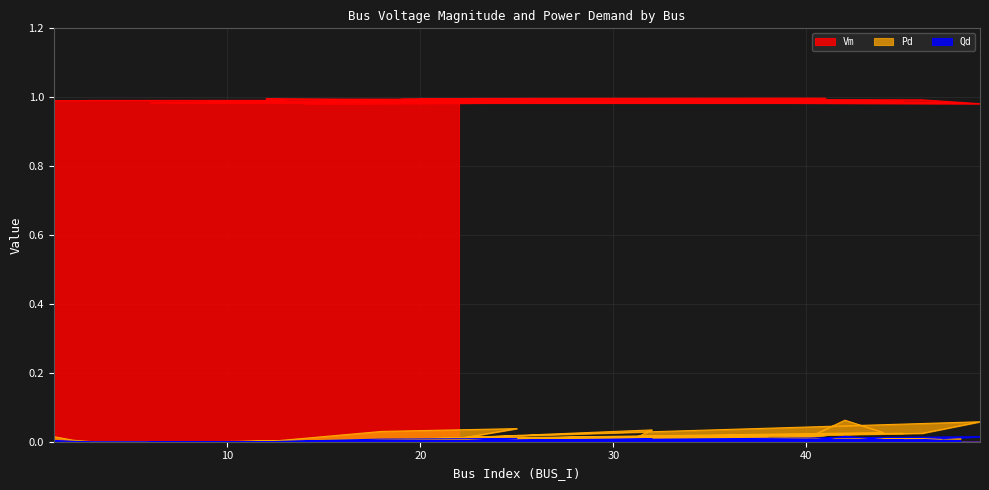

The value of Qd at 33 is 0.0. True or false?

True